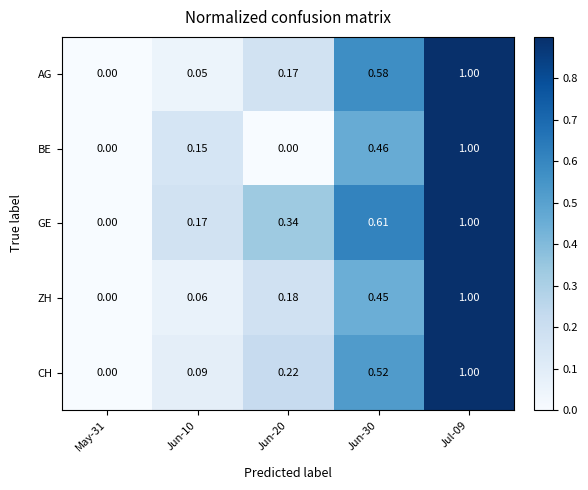

Between Jun-20 and Jun-30, which series saw the biggest shift?

BE